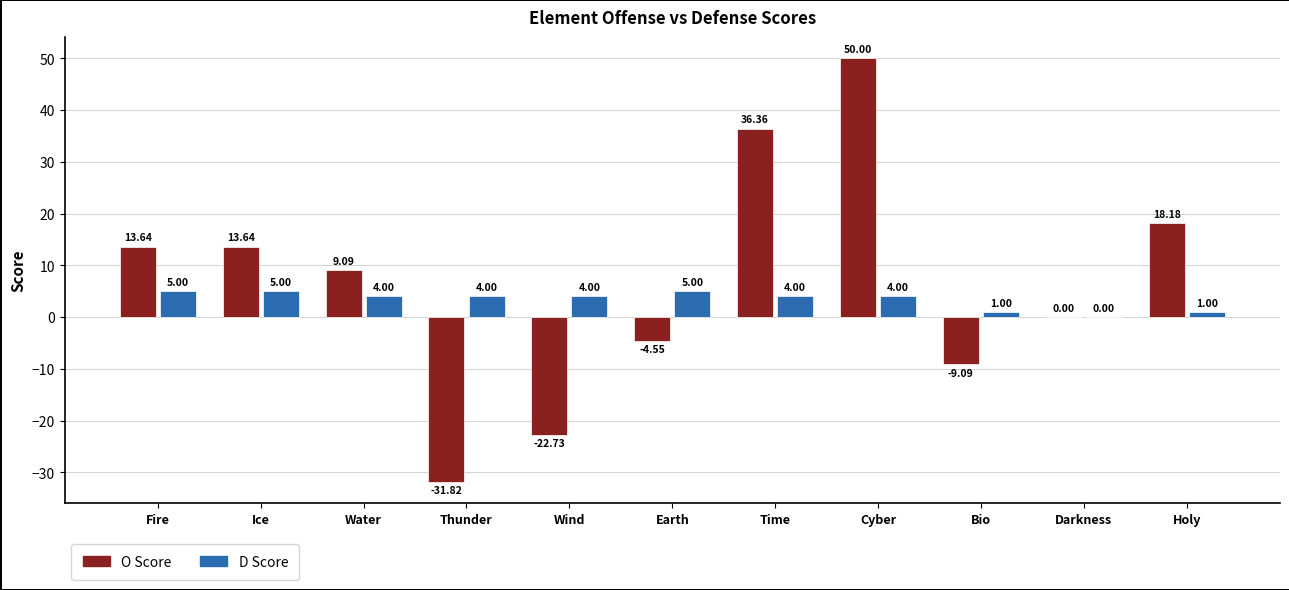

What is the sum of the O Score values at Wind and Water?

-13.6